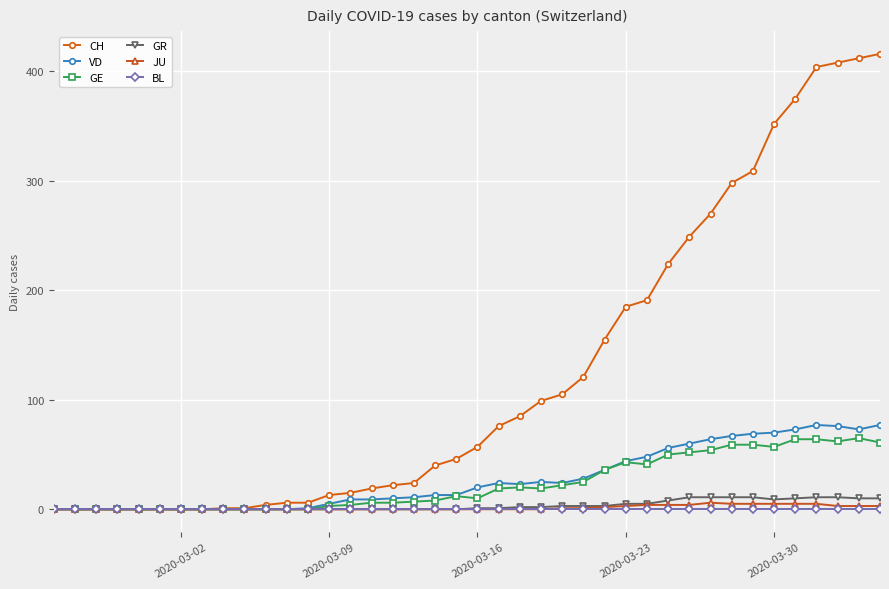

What are all the series names shown in the legend?

CH, VD, GE, GR, JU, BL